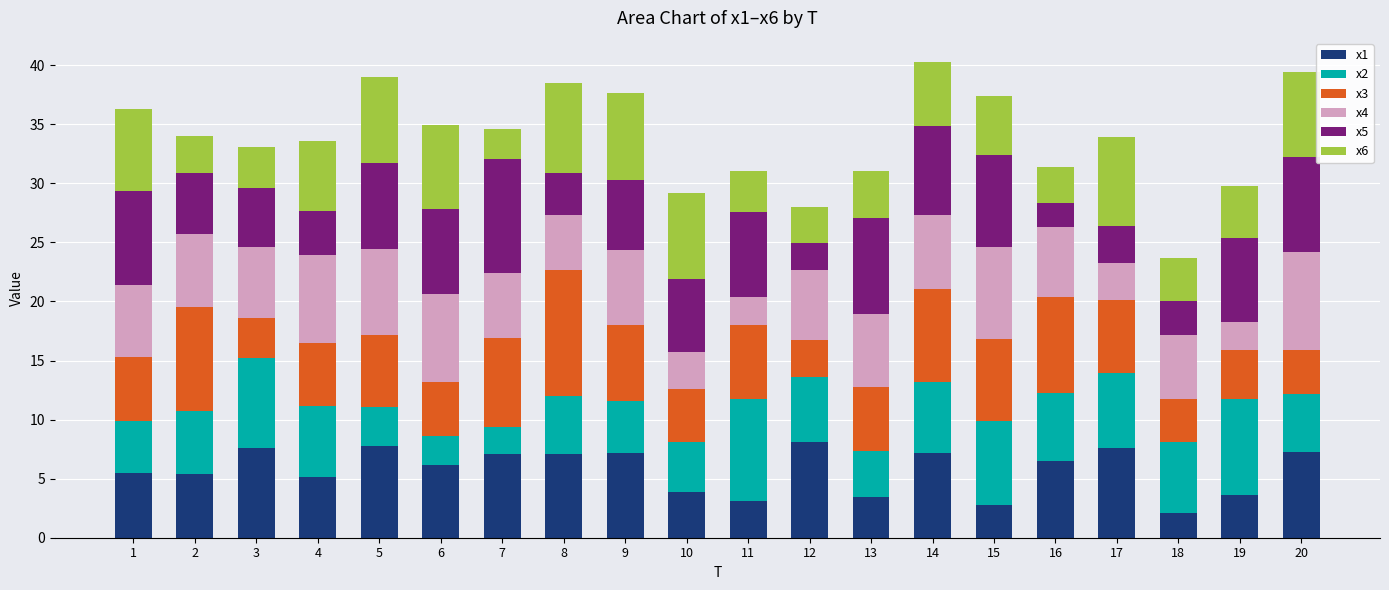

What is the total value across all series at 6?

34.9